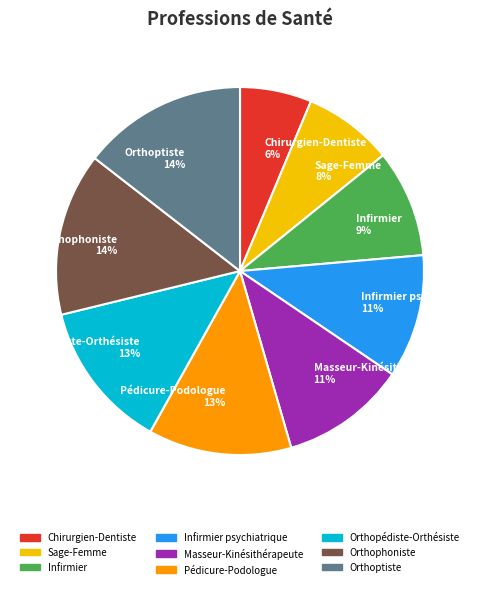

True or false: Orthoptiste 14% accounts for 14% of the total.

True